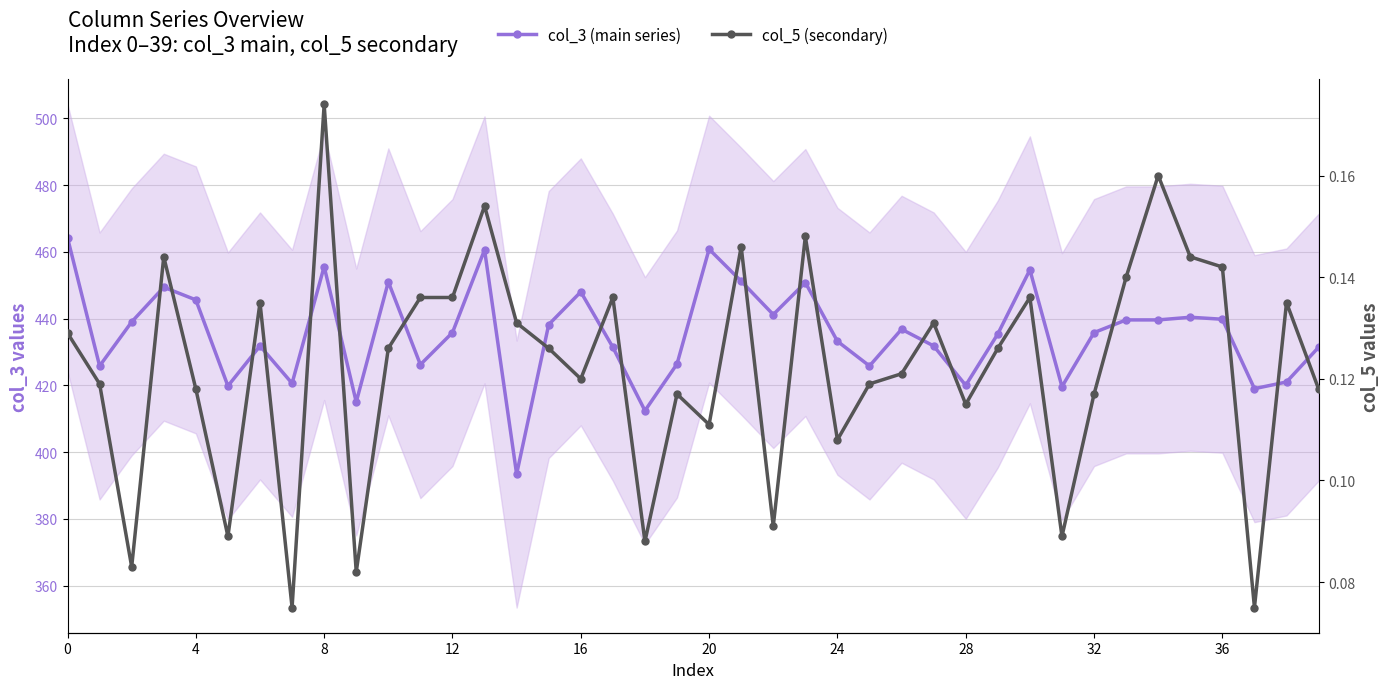

Which has a higher value, 37 or 38?

38